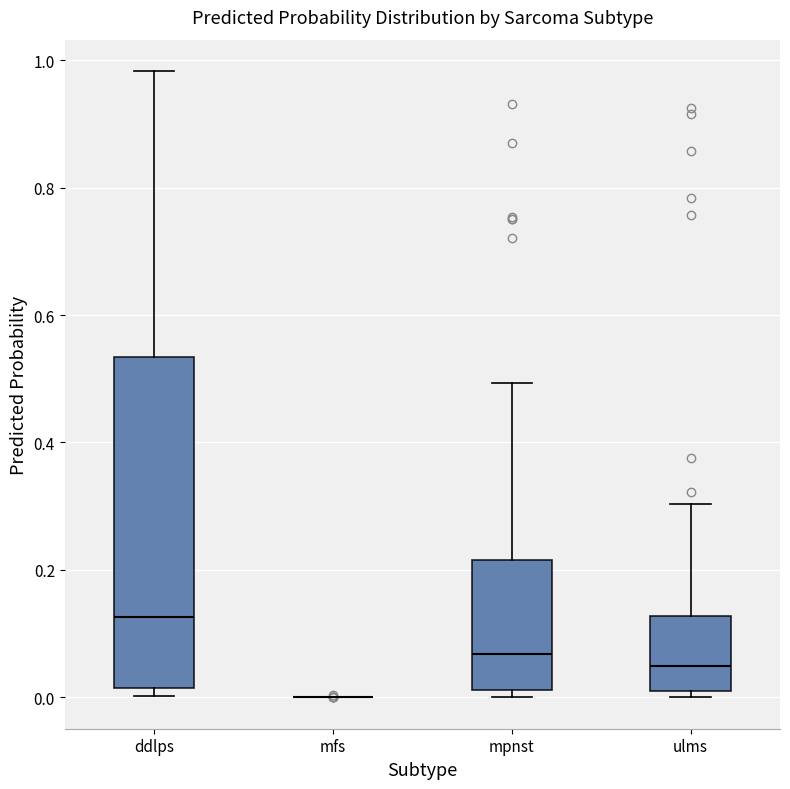

Reading left to right, transcribe this box plot: for each box, give where its median line is, the range the box spans, and where its two whiskers end, as read against the y-axis. The values are not printed on the chart, so give them approximately, as read against the axis.

ddlps: median 0.12, box 0.02 to 0.54, whiskers 0.00 to 0.98
mfs: box collapsed to a line at 0.00, whiskers 0.00 to 0.00
mpnst: median 0.06, box 0.02 to 0.22, whiskers 0.00 to 0.50
ulms: median 0.04, box 0.00 to 0.12, whiskers 0.00 (just below the box's lower edge) to 0.30